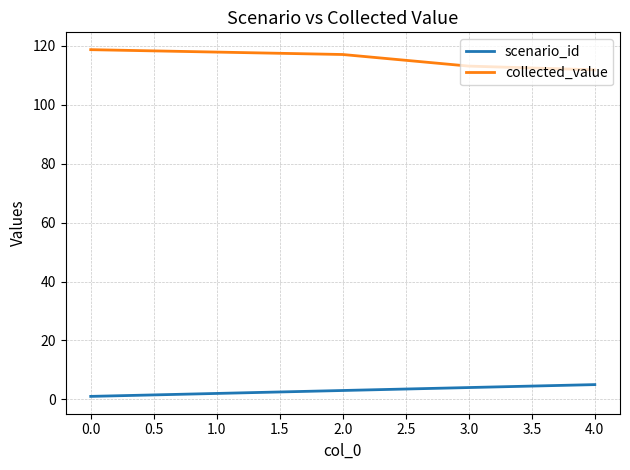

What is the maximum value shown in the chart?

118.7